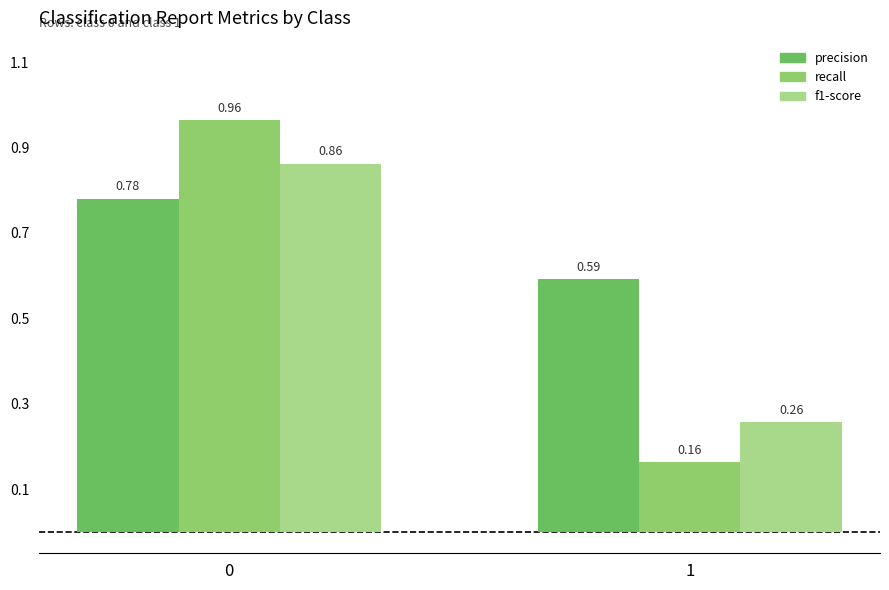

Is the value of f1-score at 1 greater than the value of precision at 1?

No